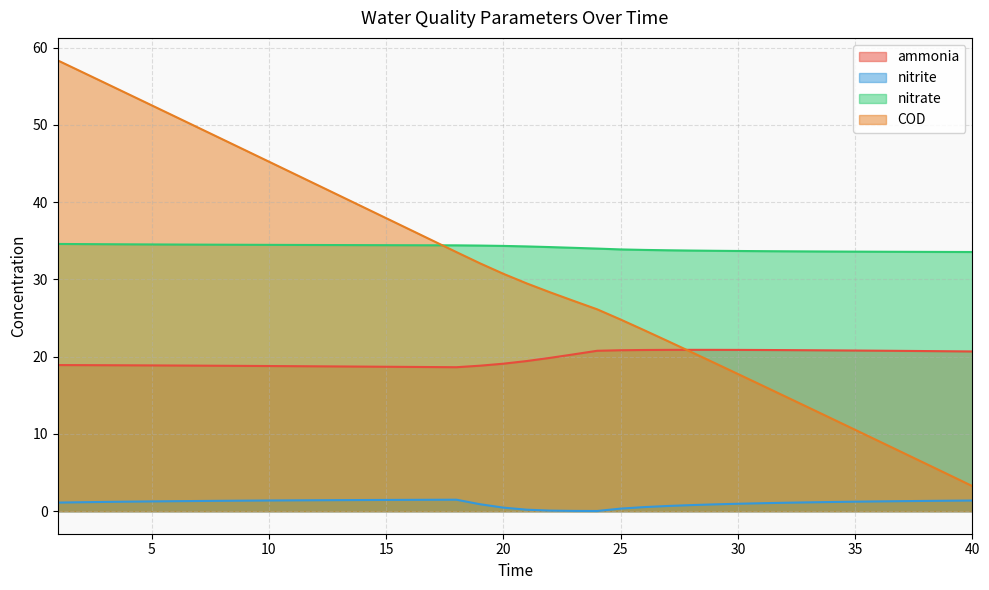

True or false: COD and nitrate cross at least once.

True